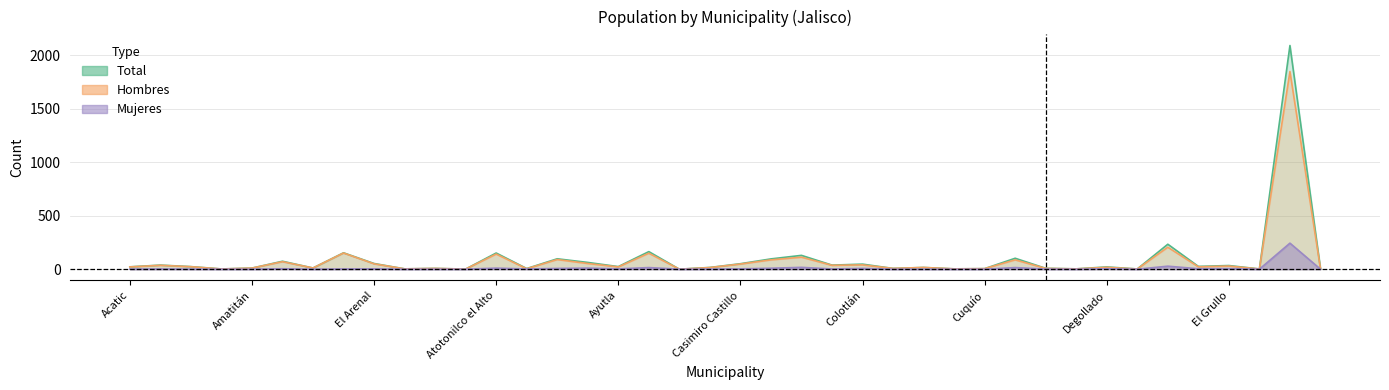

What is the total value across all series at Ejutla?

4